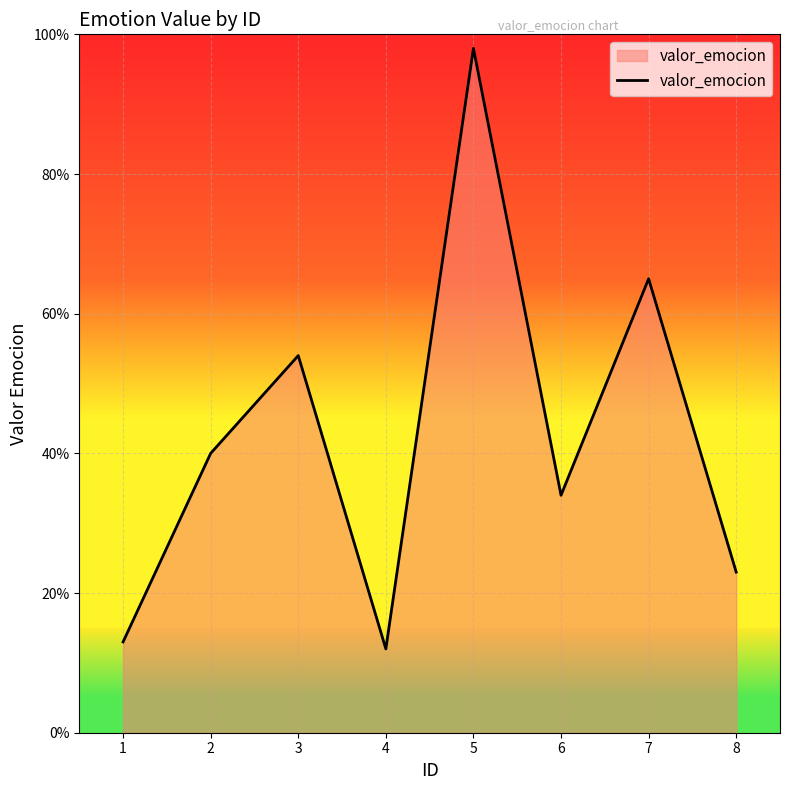

Is it true that the value at 5 is 0.3?

False